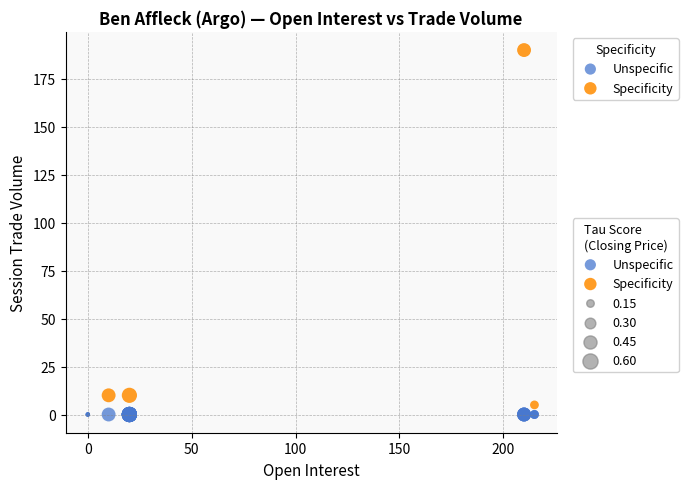

Which series contains the highest Y value?

Specificity